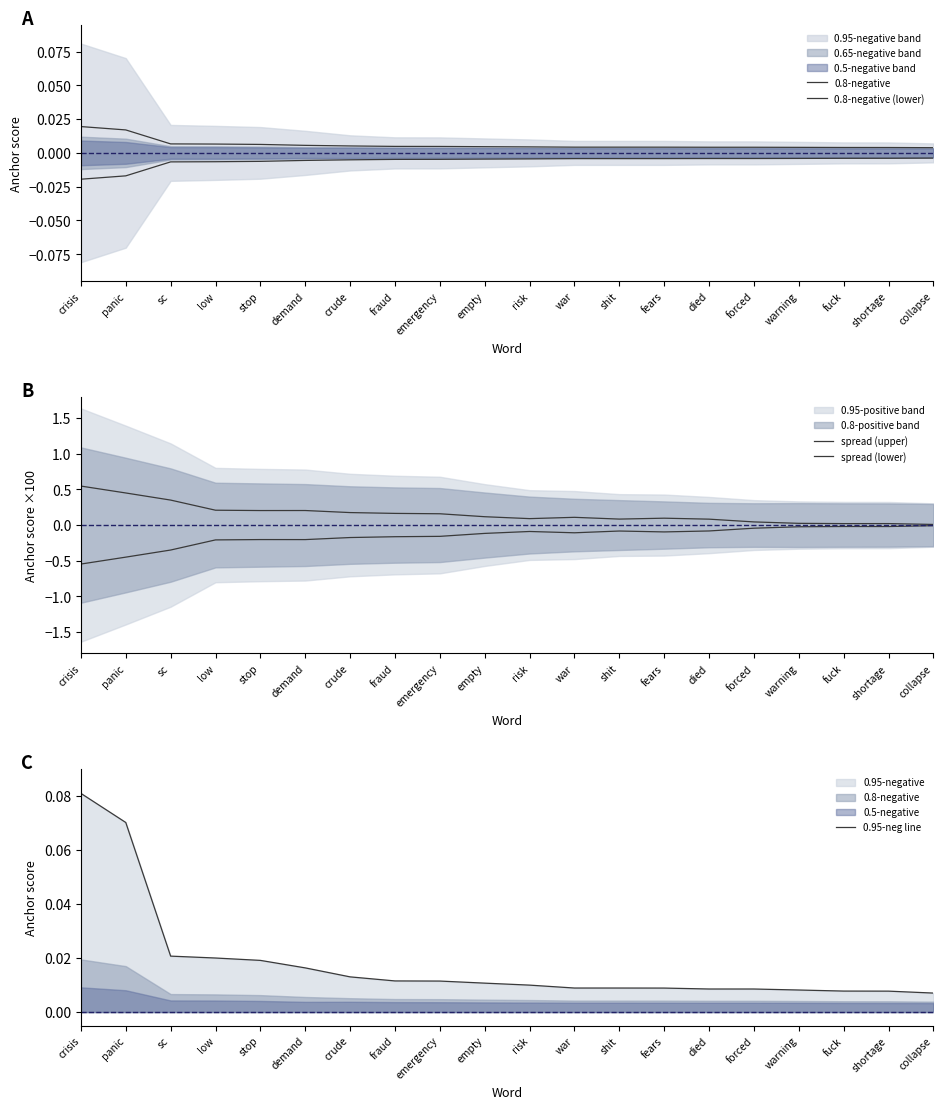

The value of 0.8-negative at sc is 0.0. True or false?

True